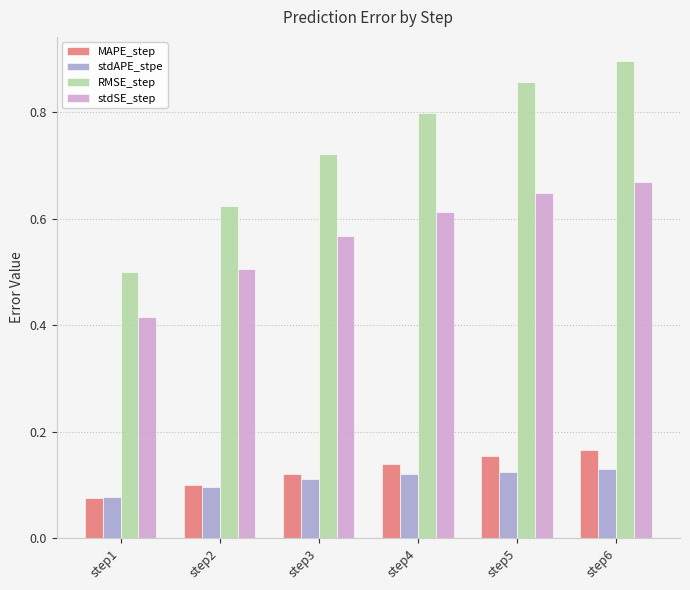

What are all the series names shown in the legend?

MAPE_step, stdAPE_stpe, RMSE_step, stdSE_step